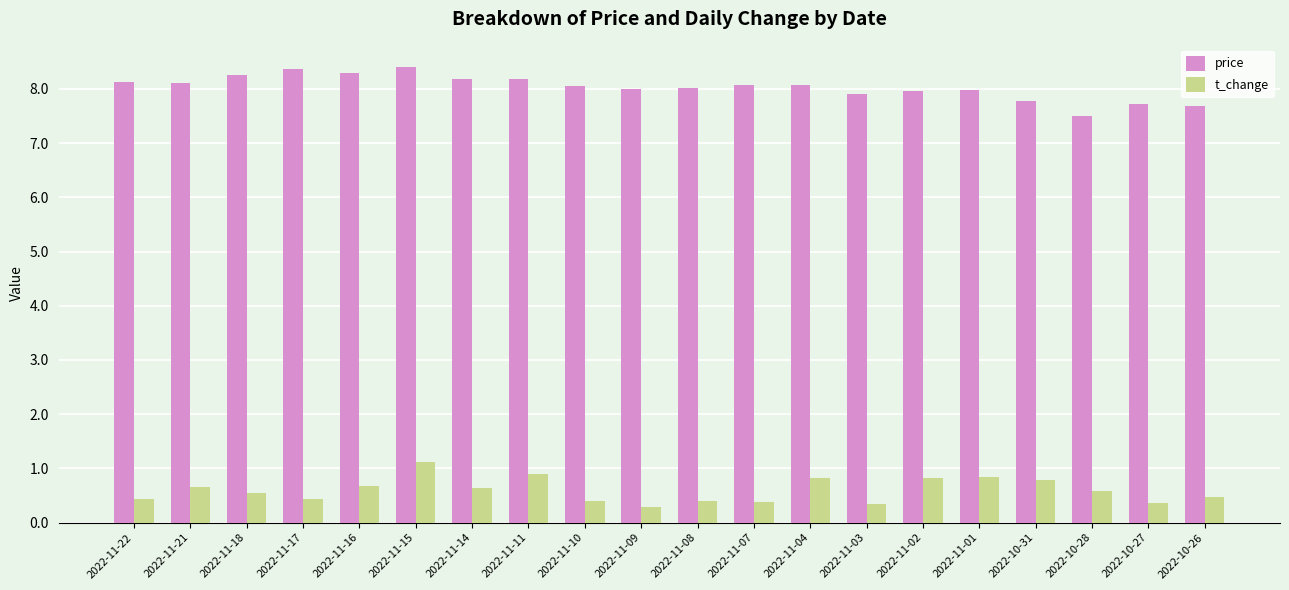

What are all the series names shown in the legend?

price, t_change